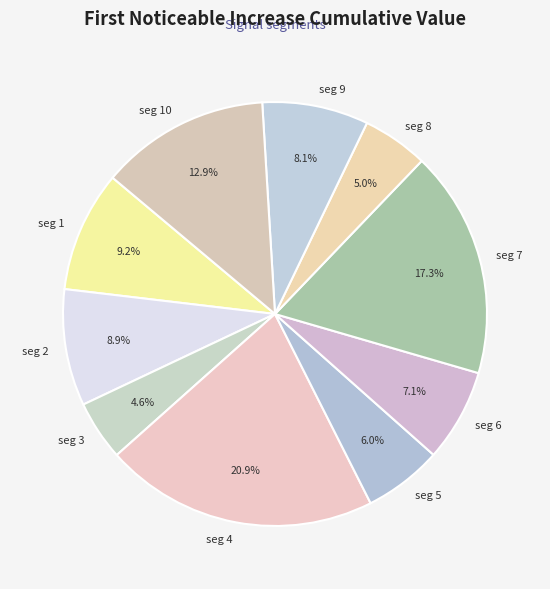

Which slice is the largest?

seg 4